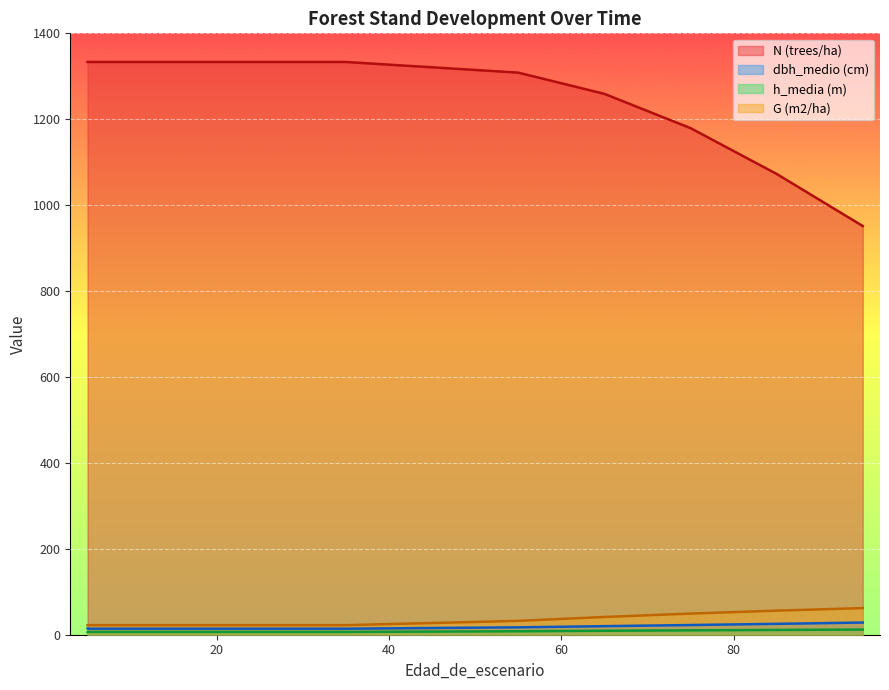

True or false: G (m2/ha) and h_media (m) cross at least once.

False